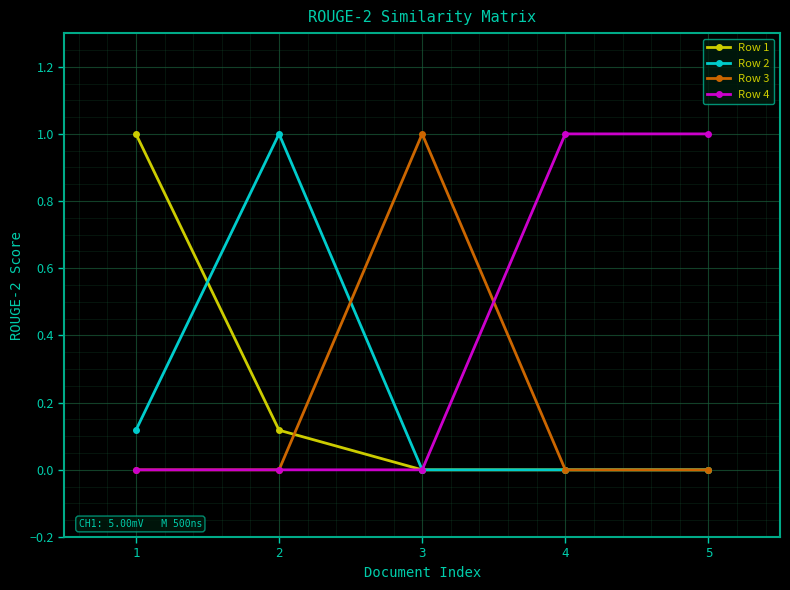

Does the chart display data point markers on the line(s)?

Yes